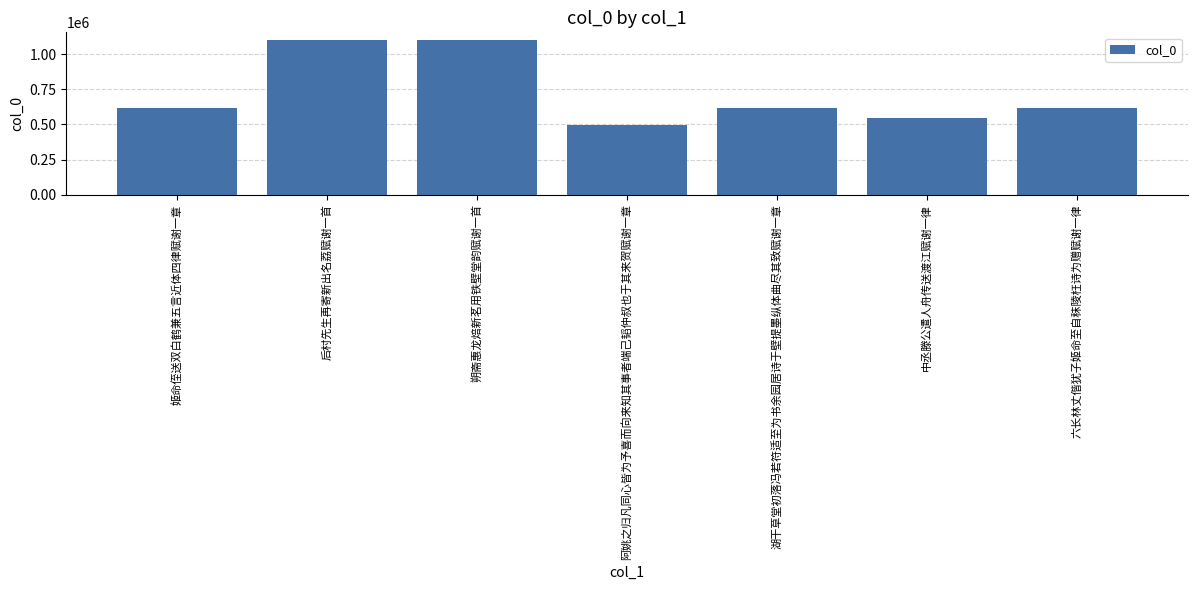

What is the maximum value shown in the chart?

1099841